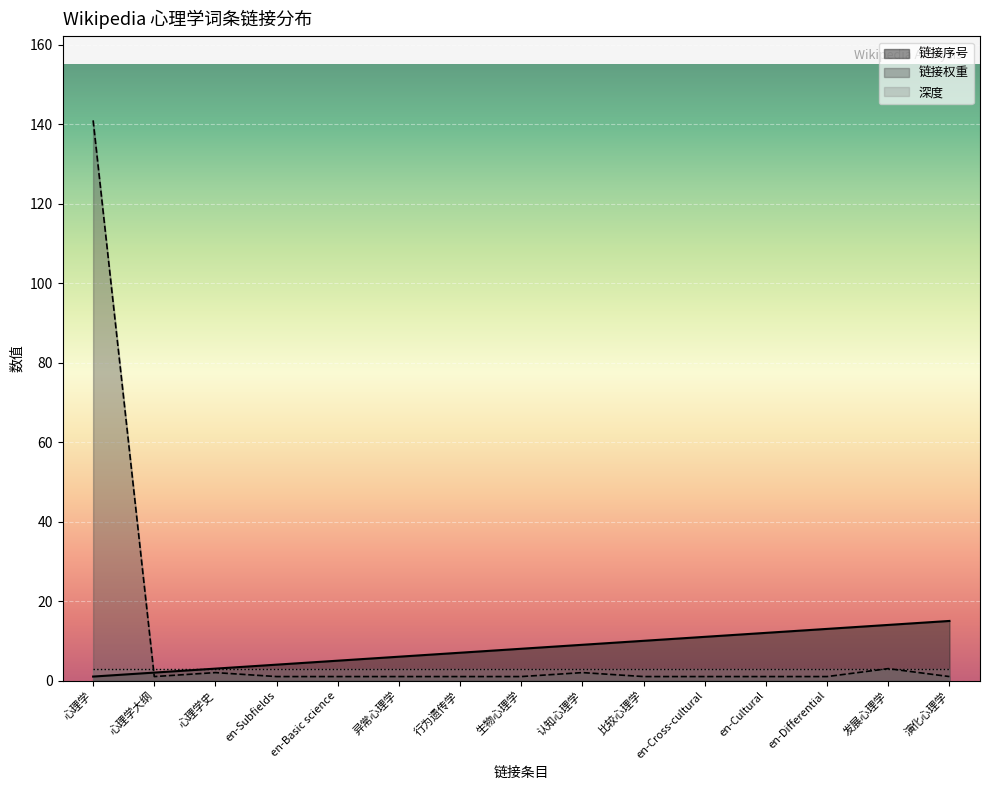

Rank the categories by 链接序号 value from highest to lowest.

演化心理学, 发展心理学, en-Differential, en-Cultural, en-Cross-cultural, 比较心理学, 认知心理学, 生物心理学, 行为遗传学, 异常心理学, en-Basic science, en-Subfields, 心理学史, 心理学大纲, 心理学